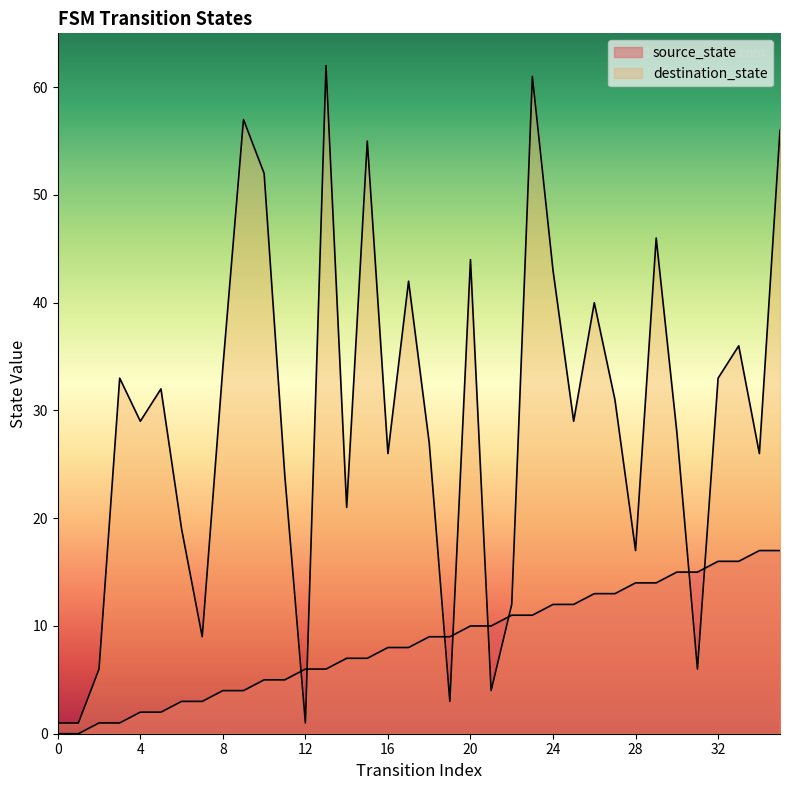

Where do destination_state and source_state first cross each other?

11 and 12